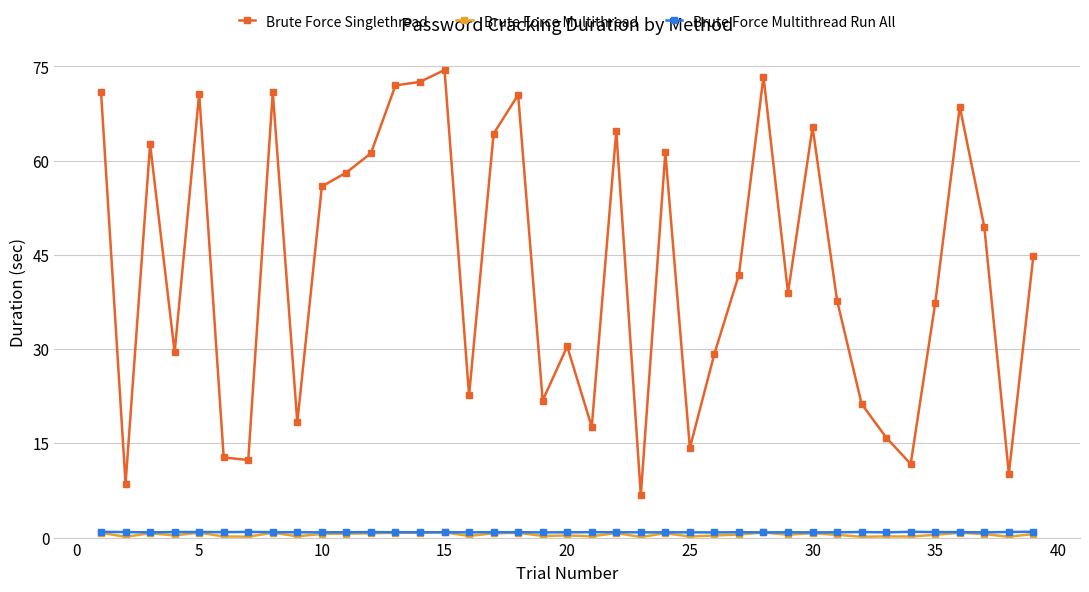

Which series has the largest total across all categories?

Brute Force Singlethread